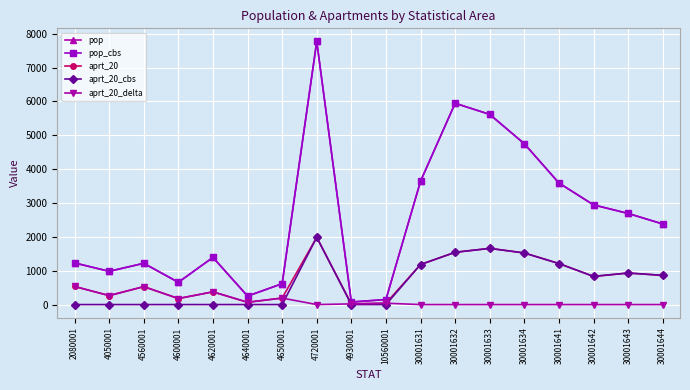

Is this an area chart (filled region under the line)?

No